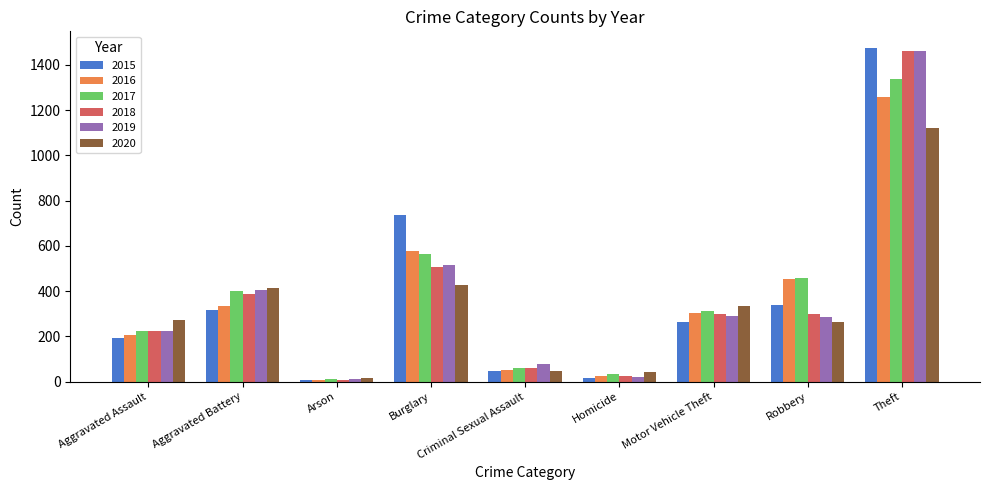

At which category is the sum across all series the highest?

Theft